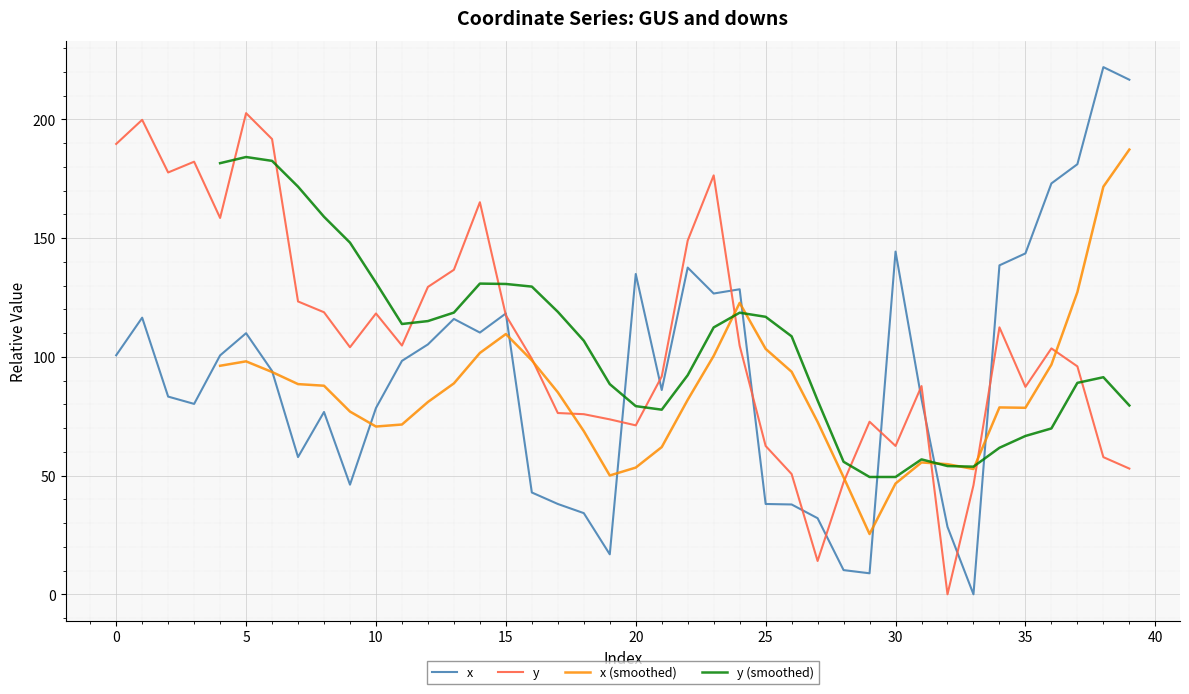

List the labels in order of y value, smallest first.

32, 27, 33, 28, 26, 39, 38, 25, 30, 20, 29, 19, 18, 17, 35, 31, 21, 37, 16, 36, 9, 24, 11, 34, 15, 10, 8, 7, 12, 13, 22, 4, 14, 23, 2, 3, 0, 6, 1, 5